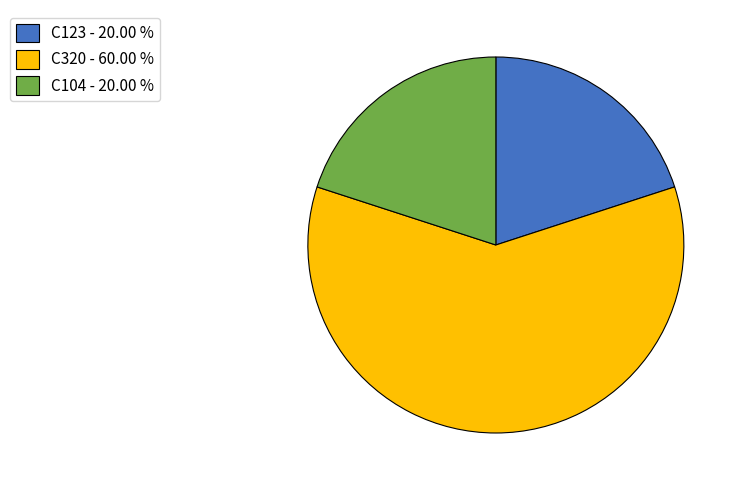

Combined, do C123 - 20.00 % and C320 - 60.00 % account for over 50%?

Yes